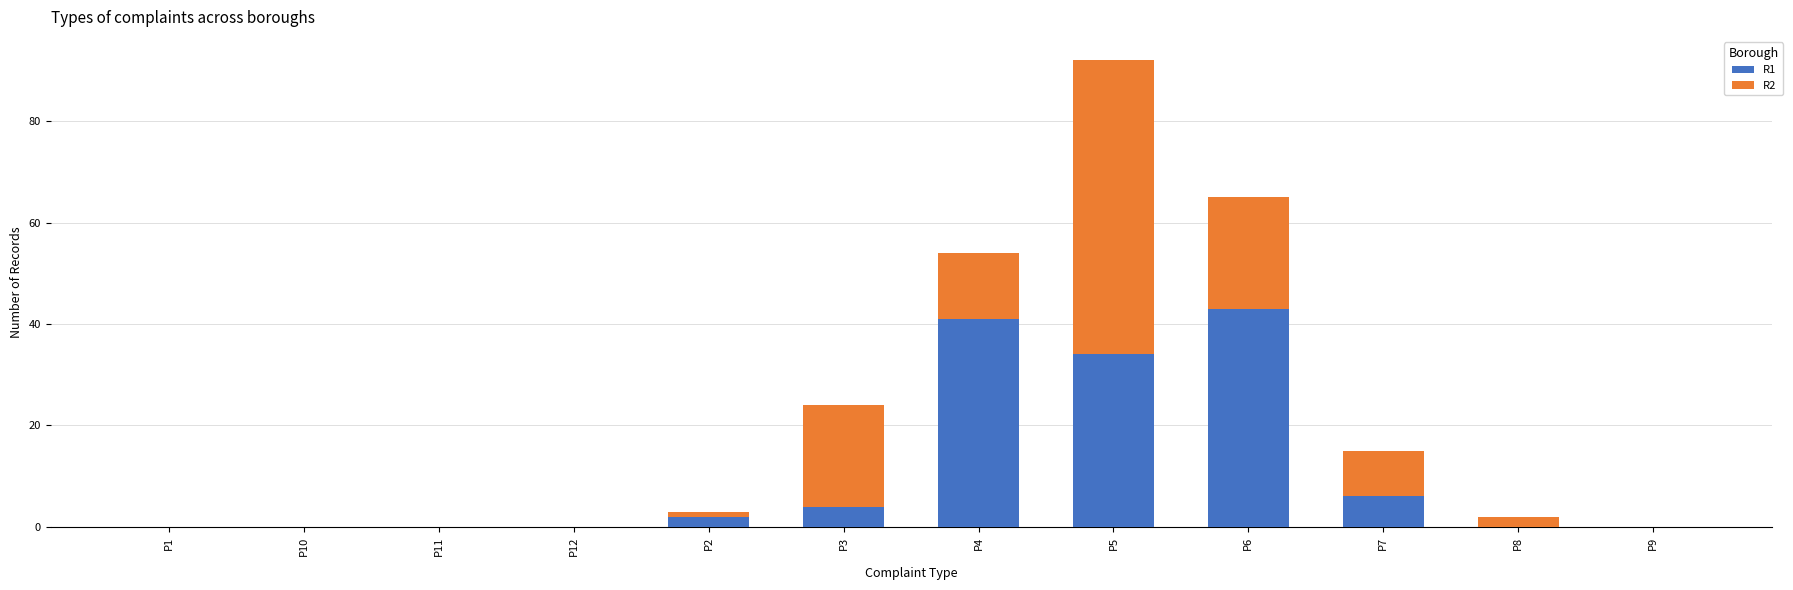

The value of R1 at P3 is 4. True or false?

True